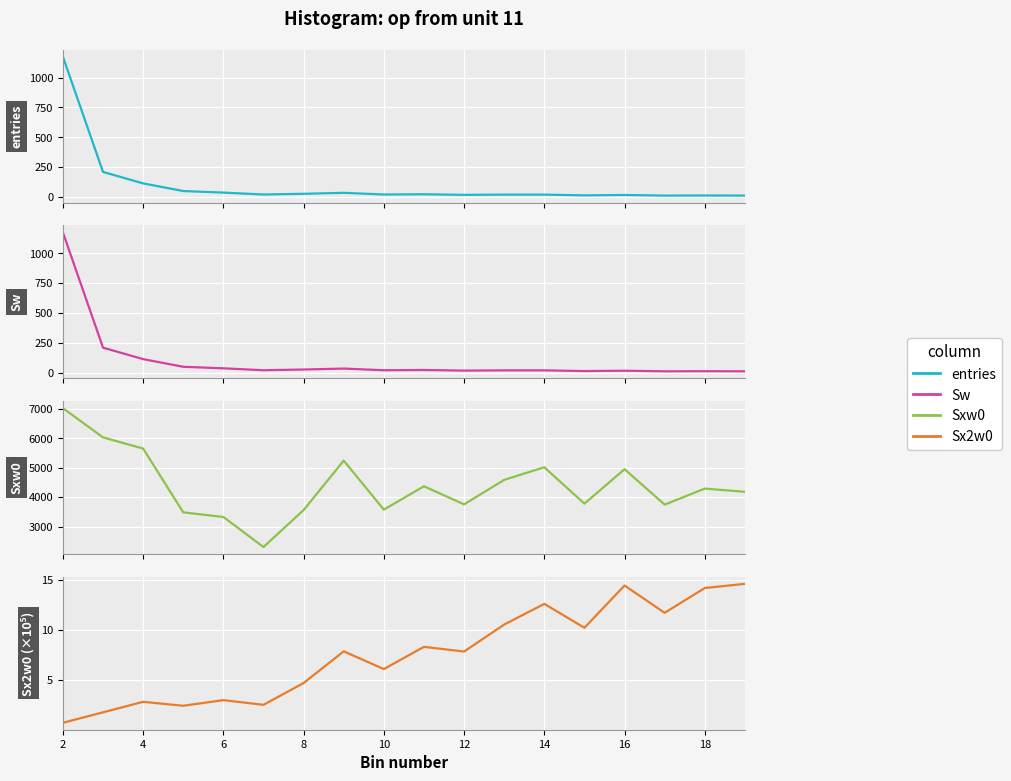

What is the sum of all Sxw0 values?

78868.0